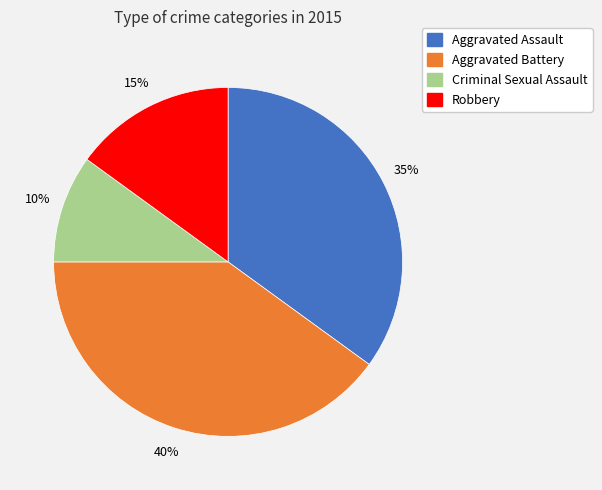

Is the sum of Robbery and Aggravated Battery greater than half?

Yes